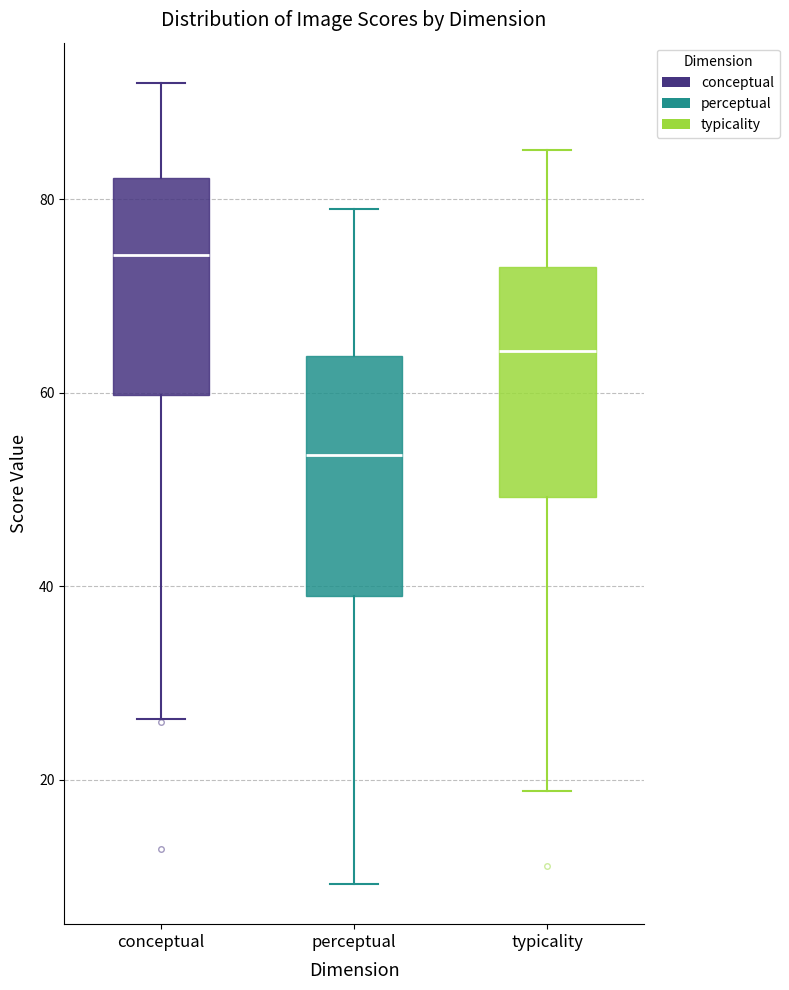

Reading left to right, transcribe this box plot: for each box, give where its median line is, the range the box spans, and where its two whiskers end, as read against the y-axis. The values are not printed on the chart, so give them approximately, as read against the axis.

conceptual: median 74, box 60 to 82, whiskers 26 to 92
perceptual: median 54, box 38 to 64, whiskers 10 to 80
typicality: median 64, box 50 to 74, whiskers 18 to 86